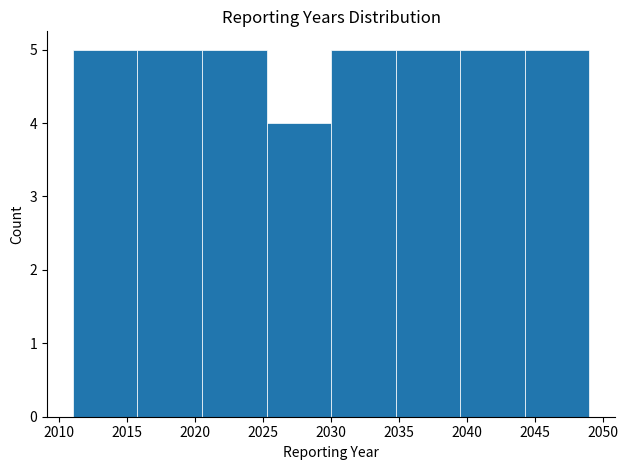

Reading left to right, transcribe this chart: for each bar, give the range it covers on the x-axis and its height. Neither the bar edges nor the heights are printed on the chart, so give them approximately, as read against the axes.

2011.00 to 2015.75: 5
2015.75 to 2020.50: 5
2020.50 to 2025.25: 5
2025.25 to 2030.00: 4
2030.00 to 2034.75: 5
2034.75 to 2039.50: 5
2039.50 to 2044.25: 5
2044.25 to 2049.00: 5